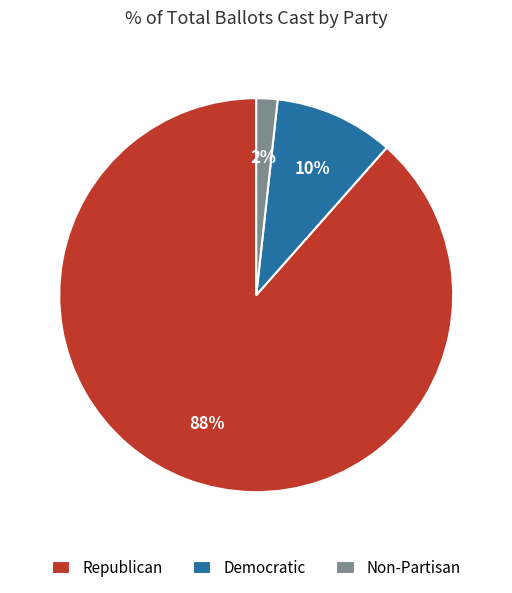

Is the sum of Republican and Democratic greater than half?

Yes